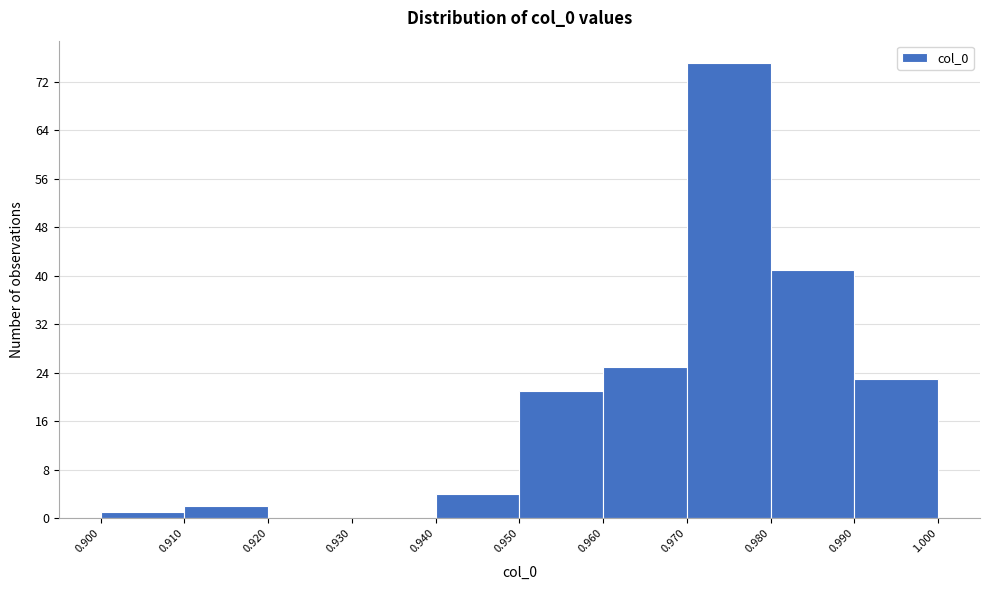

What is the height of the bar covering 0.980 to 0.990 on the x-axis? The values are not printed on the chart, so give them approximately, as read against the axis.

41